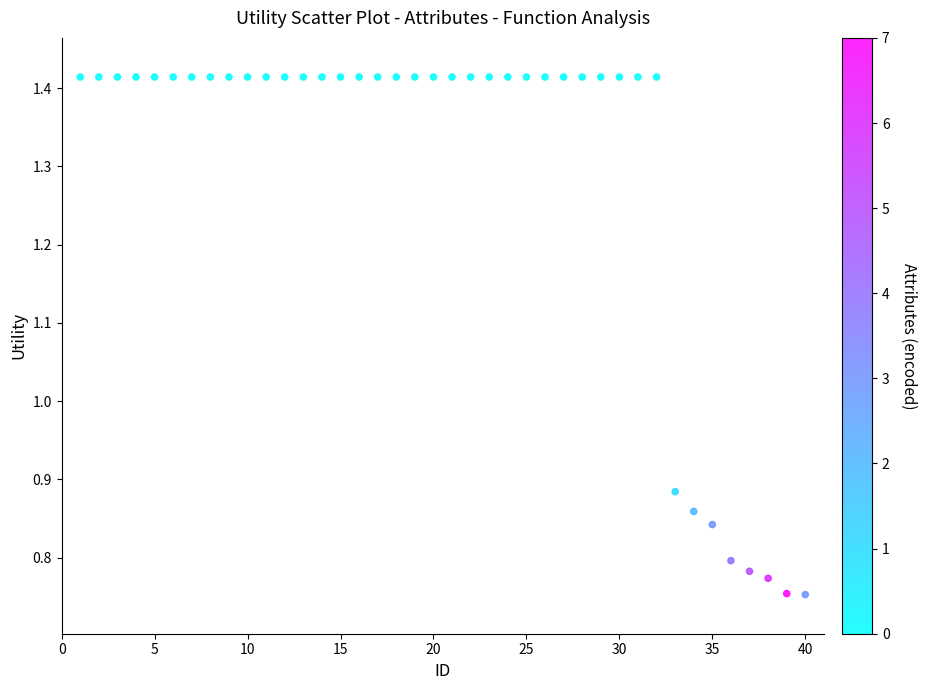

What is the range of X values (max minus min)?

39.0